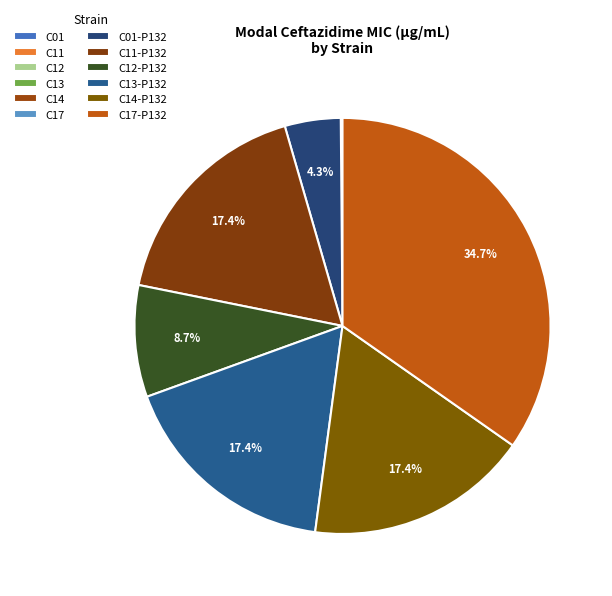

Rank the categories by value from highest to lowest.

C17-P132, C11-P132, C13-P132, C14-P132, C12-P132, C01-P132, C17, C14, C13, C11, C01, C12